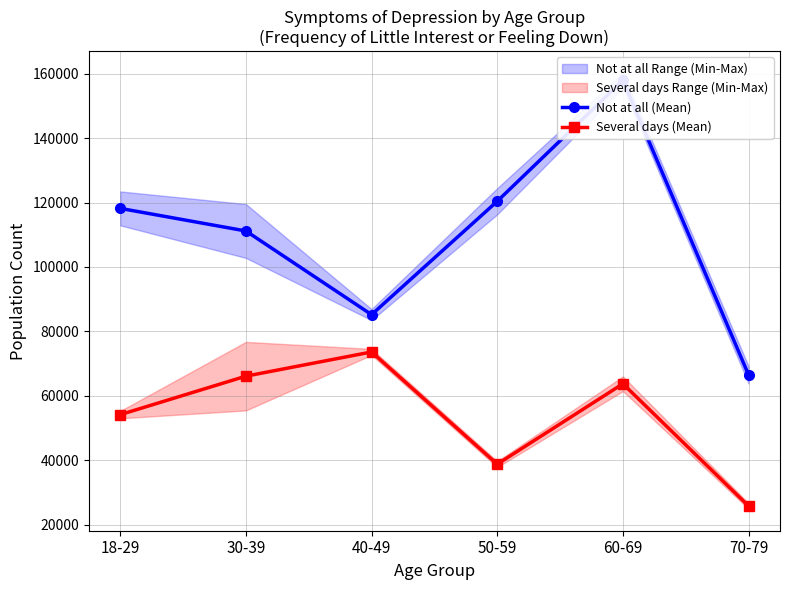

What is the label of the 3rd point from the right?

50-59